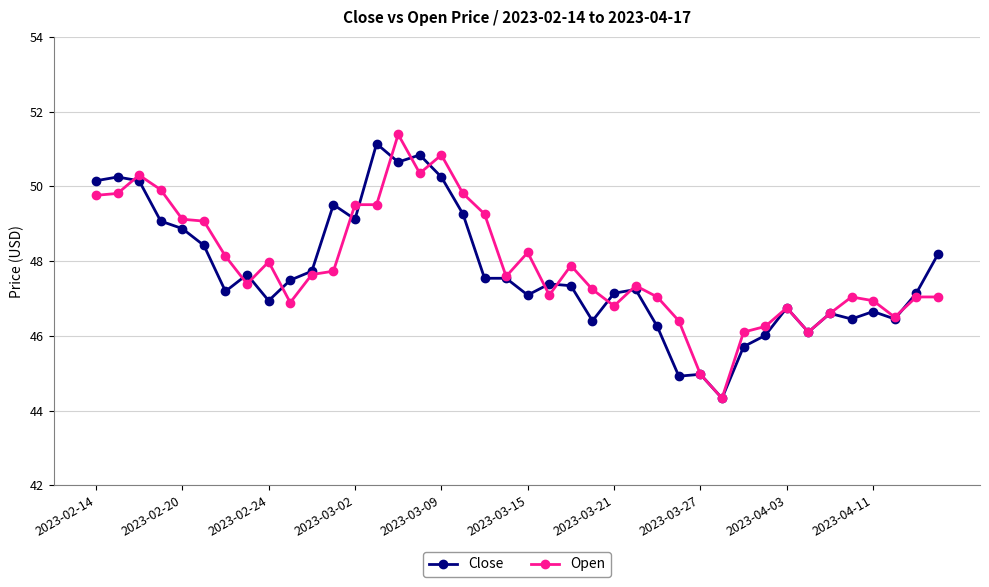

What is the highest value of the Close series?

51.1